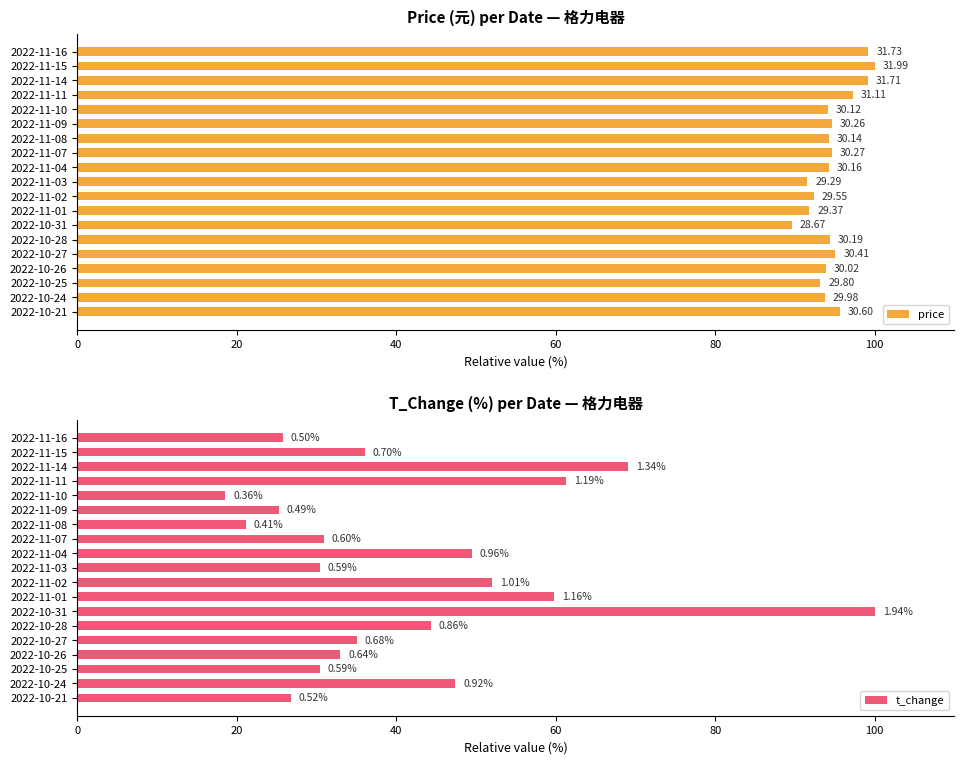

Rank the series at 2022-10-26 from lowest to highest value.

t_change, price